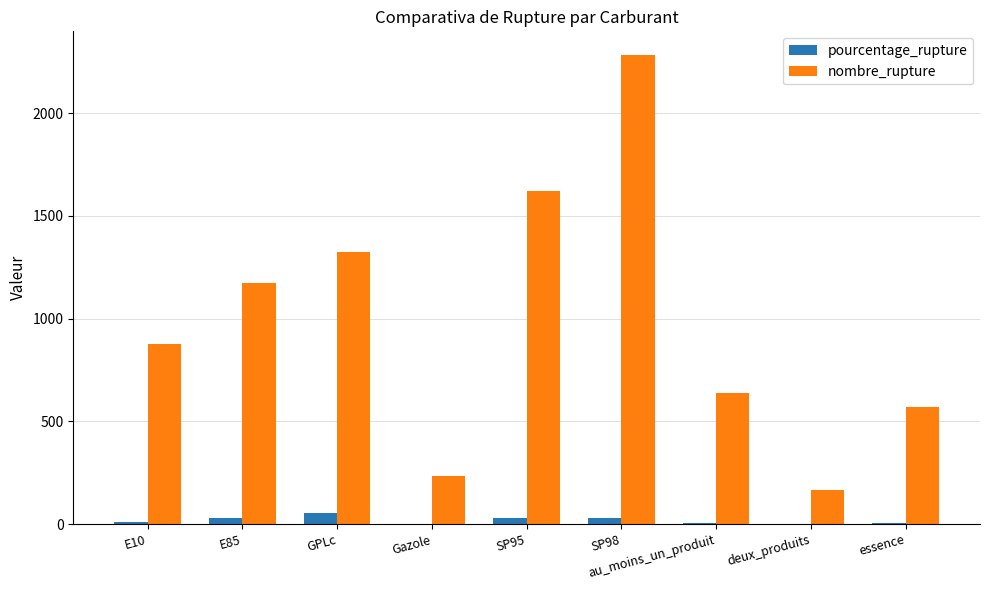

At which category is the sum across all series the highest?

SP98